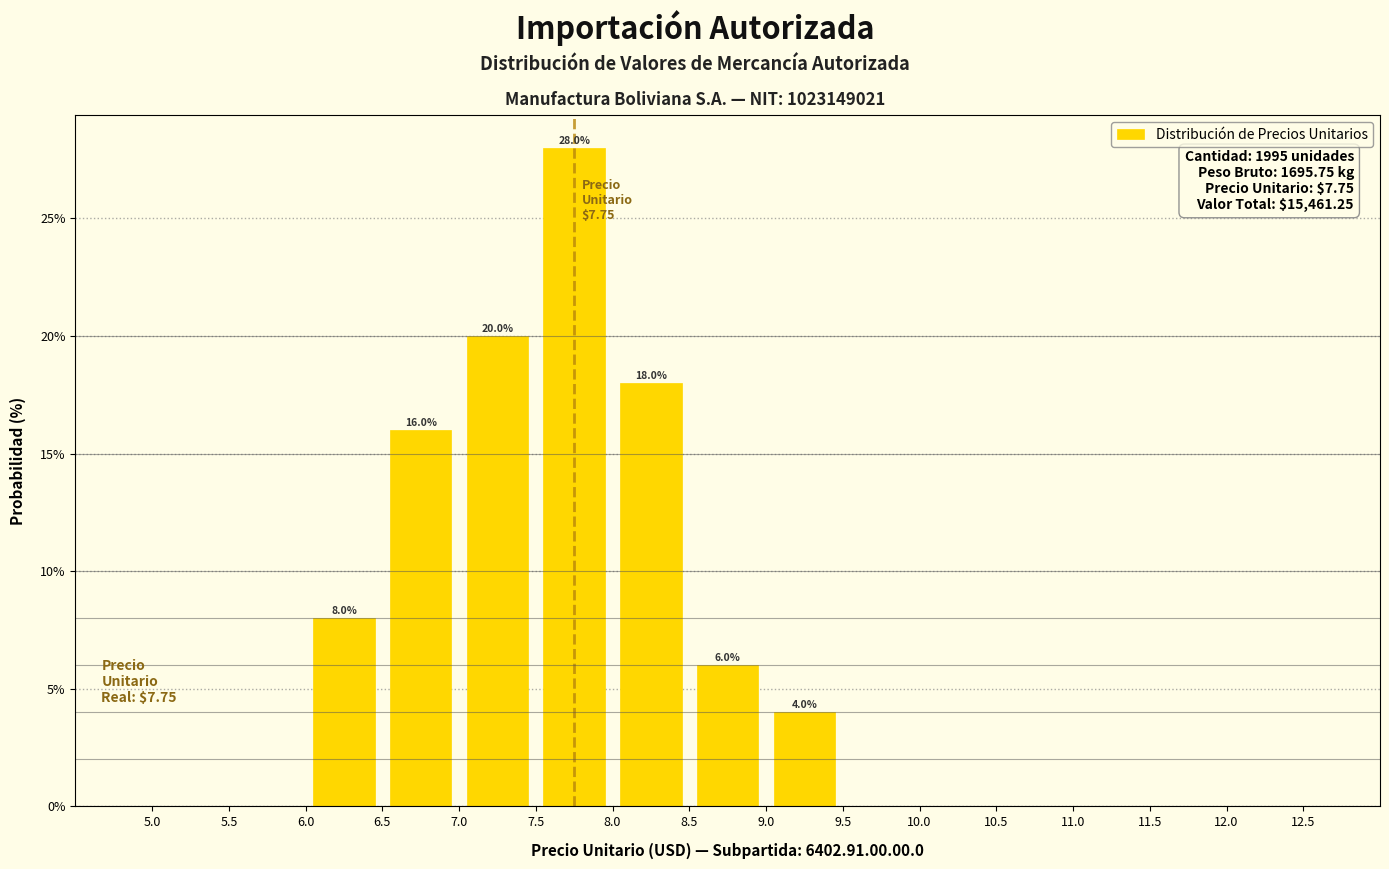

Which range on the x-axis has the tallest bar?

7.5 to 8.0